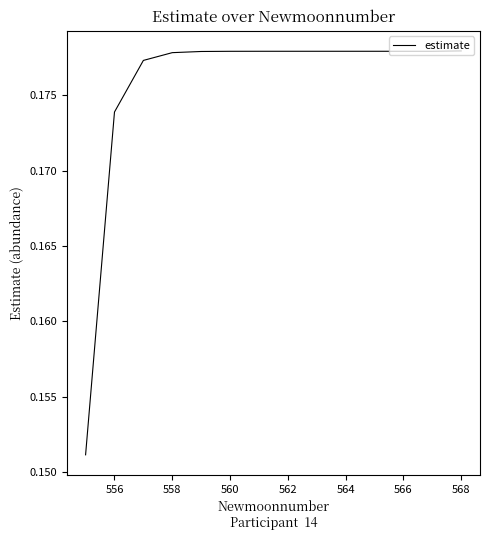

Does the chart display data point markers on the line(s)?

No